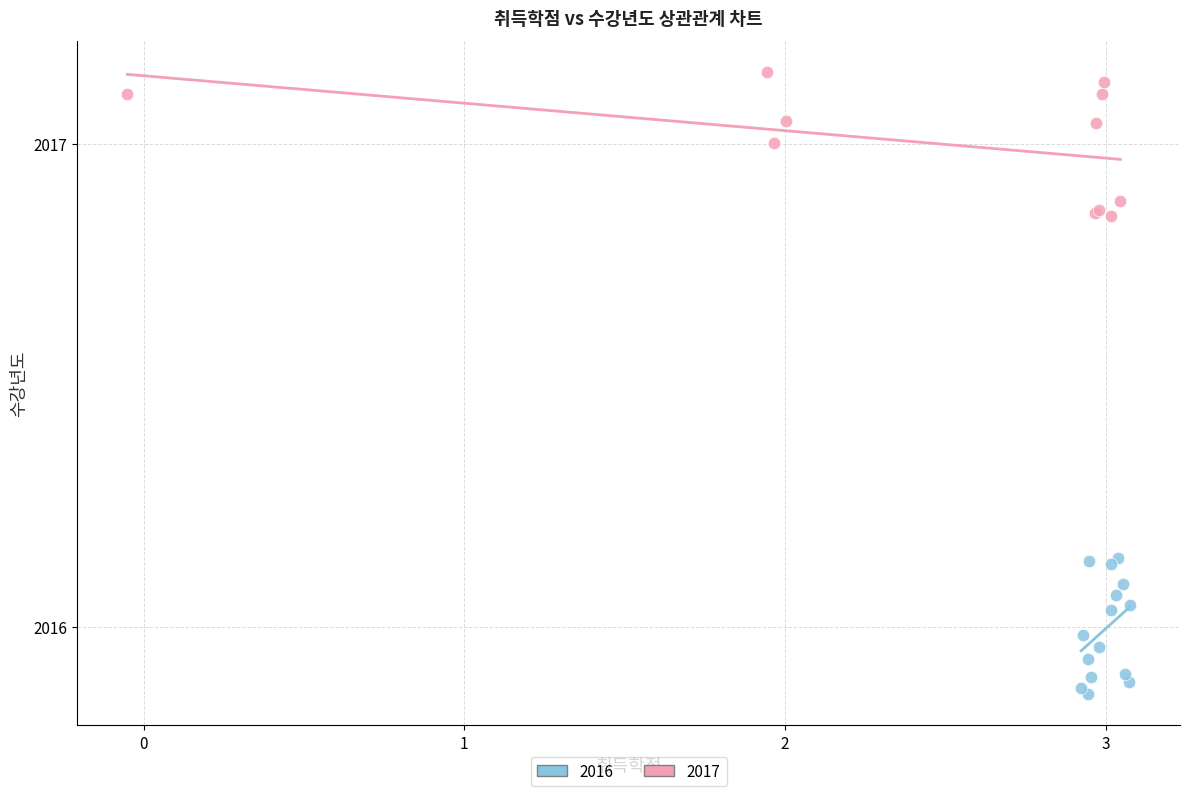

Which series contains the highest Y value?

2017